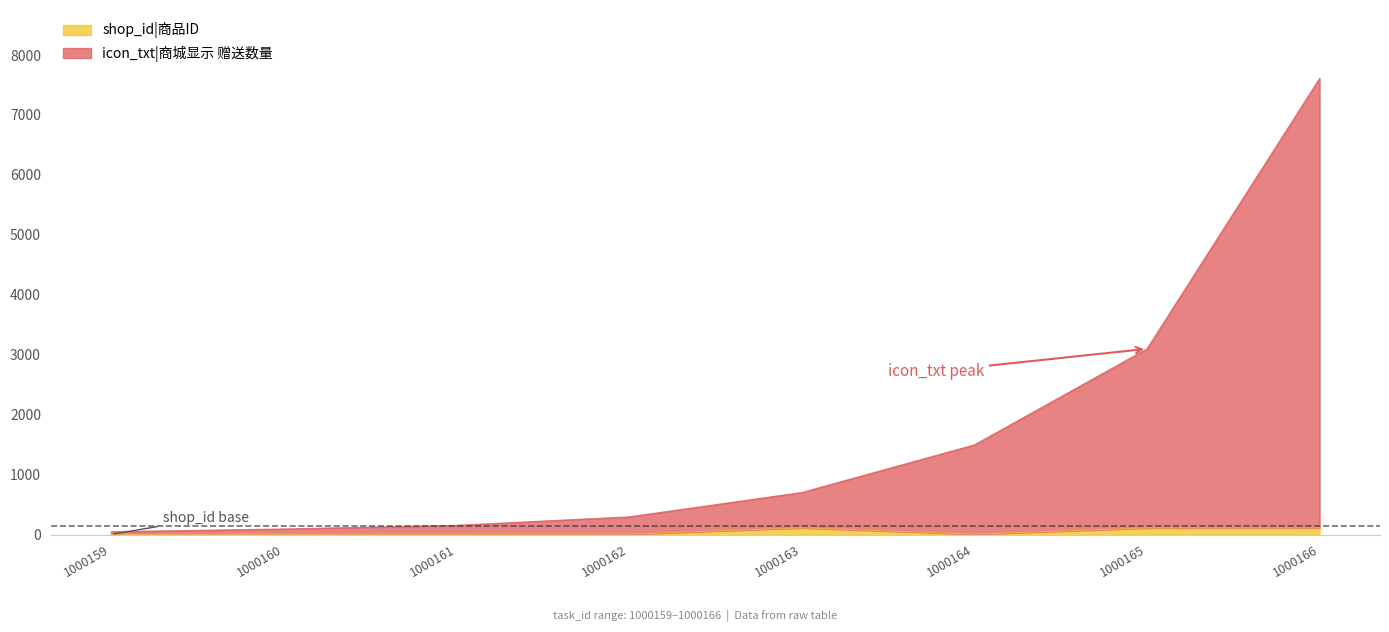

Is the value of shop_id at 1000166 greater than the value of icon_txt at 1000165?

No